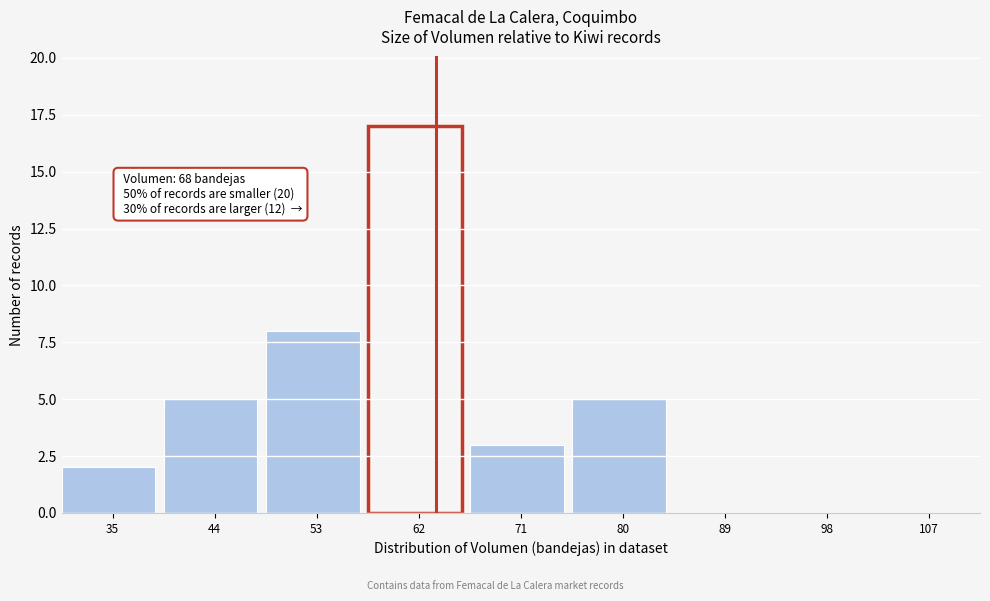

Reading left to right, list all the values displayed in this chart.

35=2	44=5	53=8	62=17	71=3	80=5	89=0	98=0	107=0